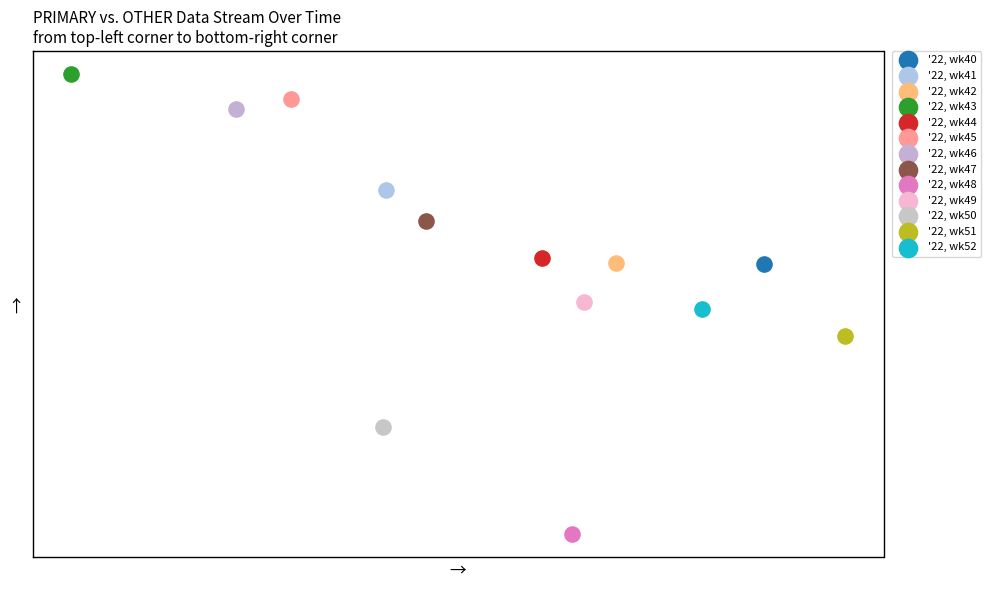

Which series reaches the minimum Y coordinate?

'22, wk48